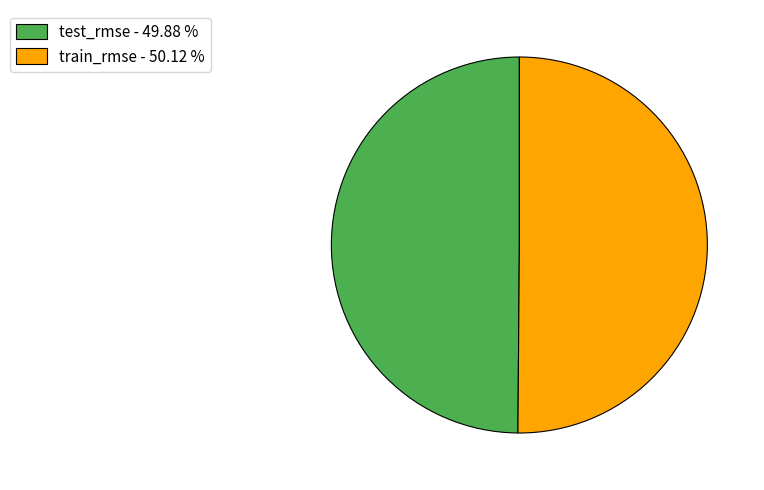

Is the sum of train_rmse - 50.12 % and test_rmse - 49.88 % greater than half?

Yes